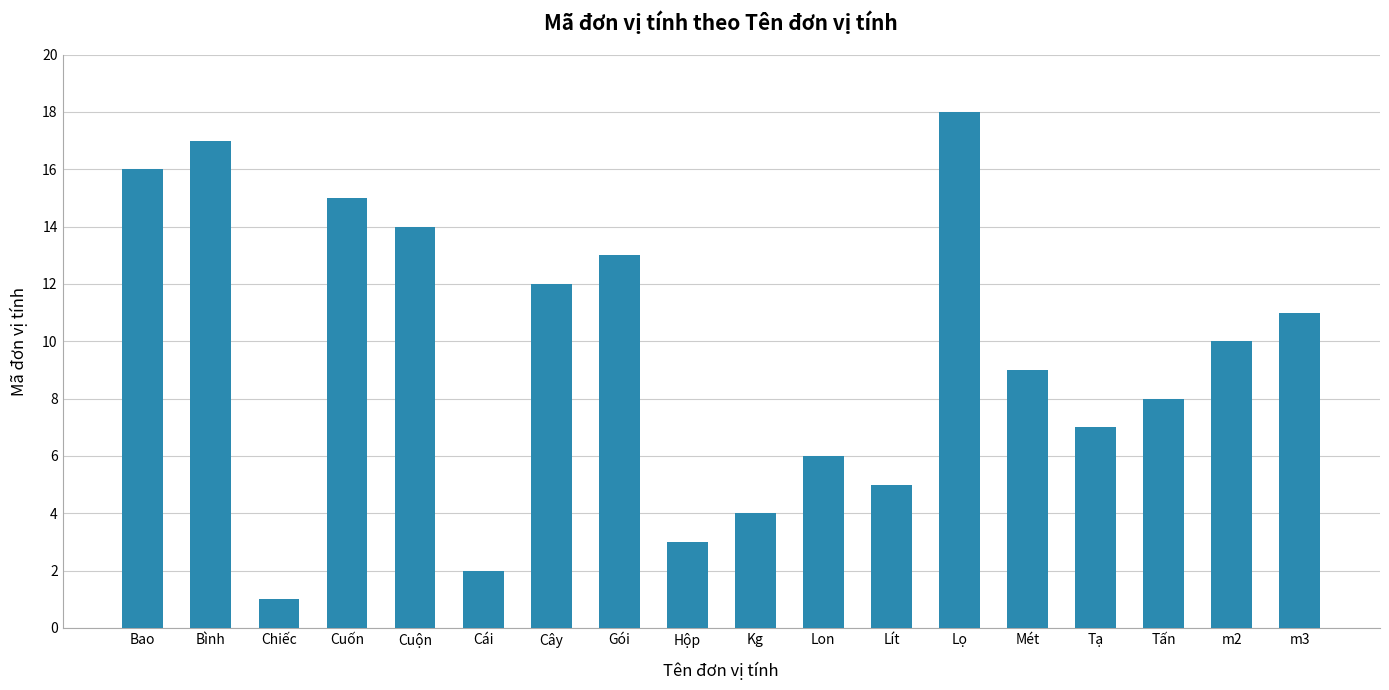

List the labels in order of value, smallest first.

Chiếc, Cái, Hộp, Kg, Lít, Lon, Tạ, Tấn, Mét, m2, m3, Cây, Gói, Cuộn, Cuốn, Bao, Bình, Lọ